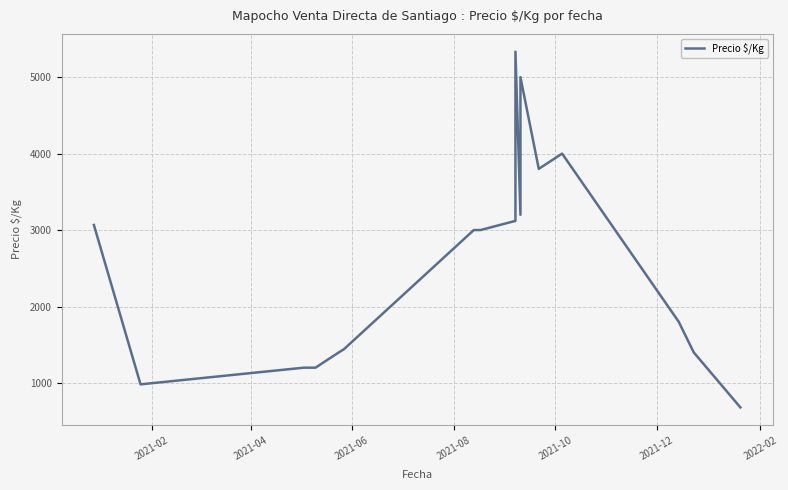

How many lines are shown in the chart?

1